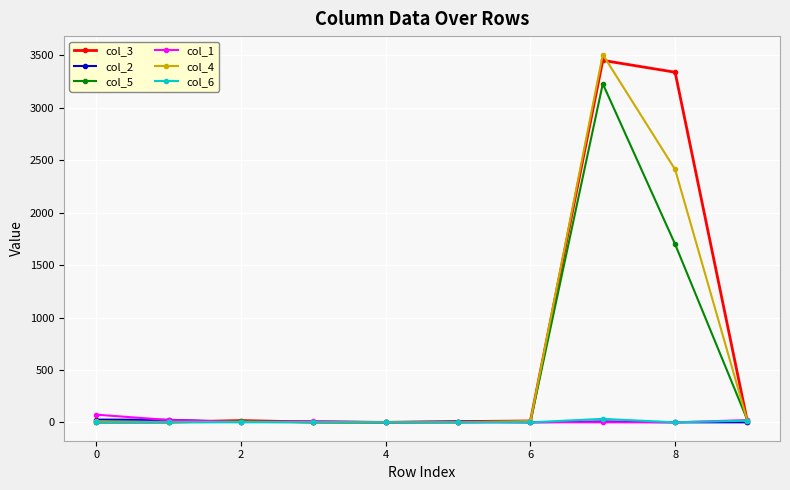

How many values in the col_1 series are below 5?

5